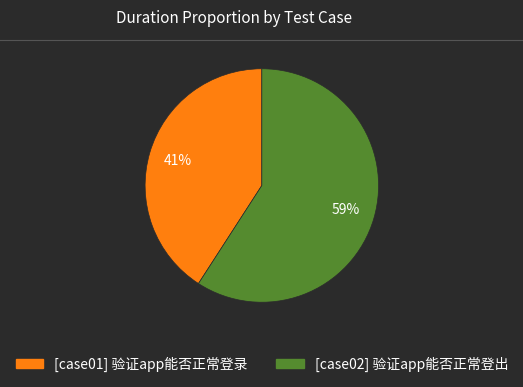

The [case02] 验证app能否正常登出 slice represents 47% of the pie. True or false?

False